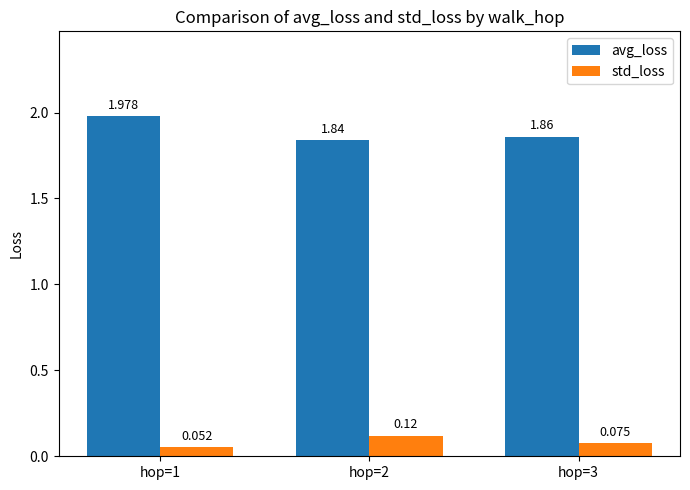

Rank the series at hop=2 from highest to lowest value.

avg_loss, std_loss